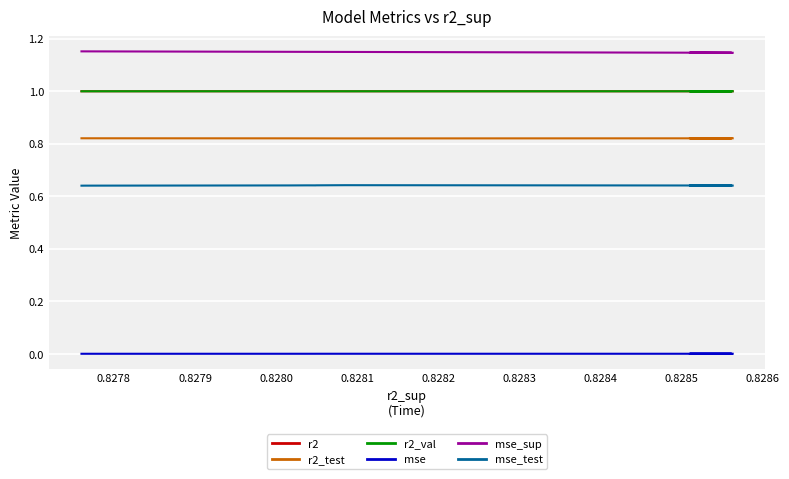

What is the highest value of the r2_test series?

0.8